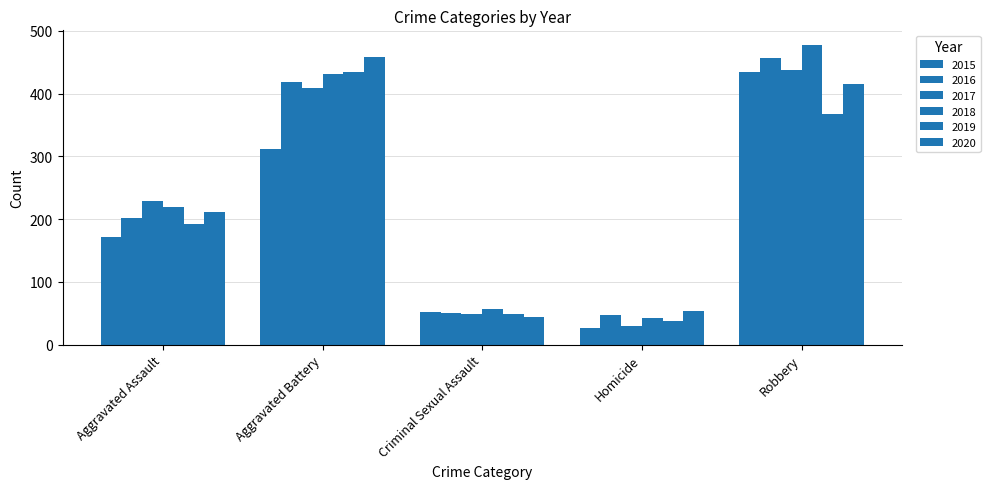

What is the smallest value displayed?

27